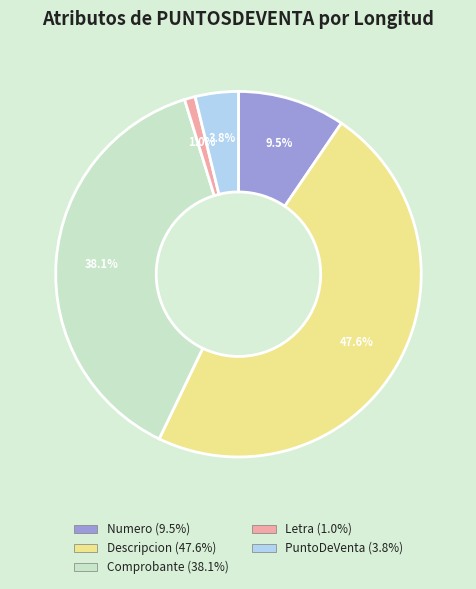

Is there any slice that represents more than half of the pie?

No